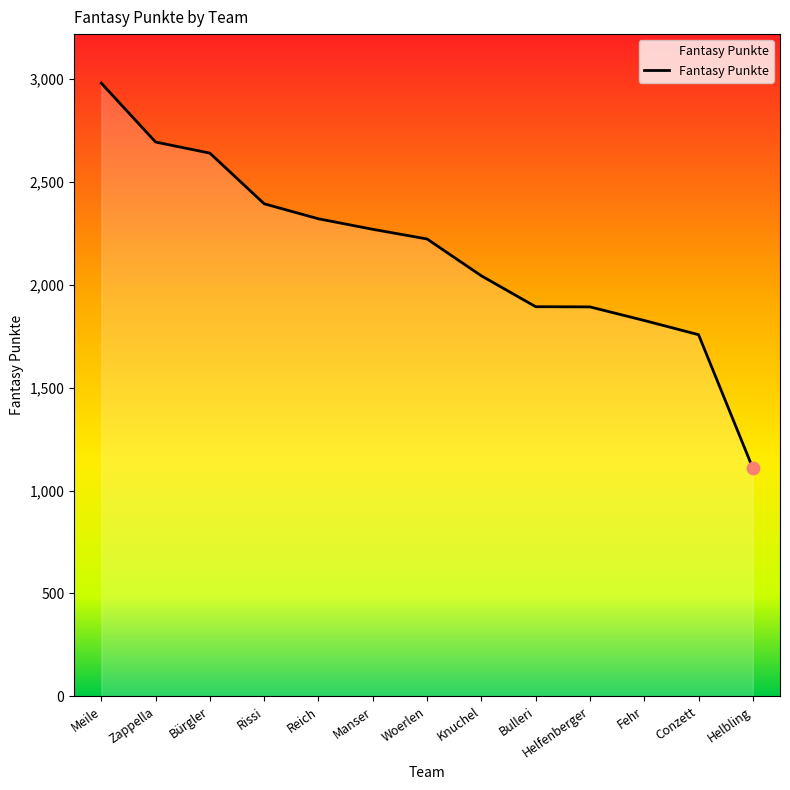

What is the change in value from Bürgler to Reich?

-319